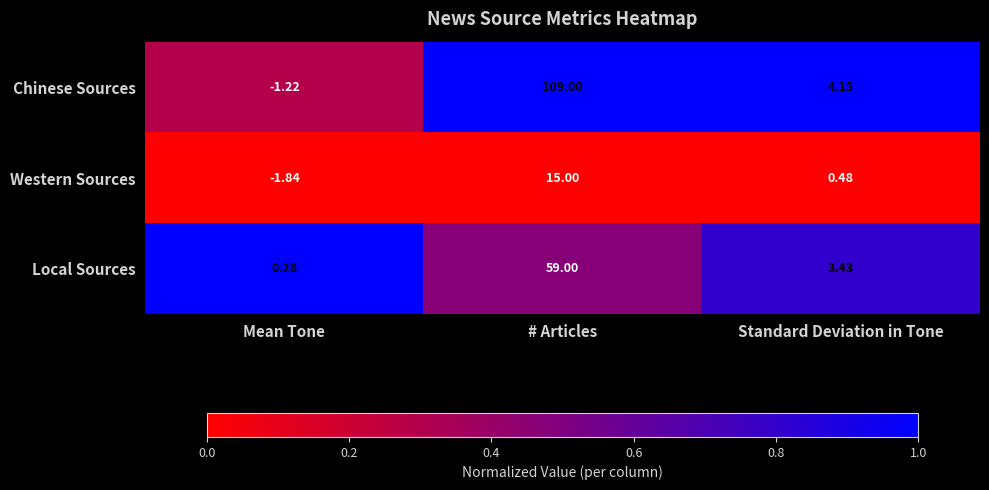

Which category has the lowest value in the Western Sources series?

Mean Tone